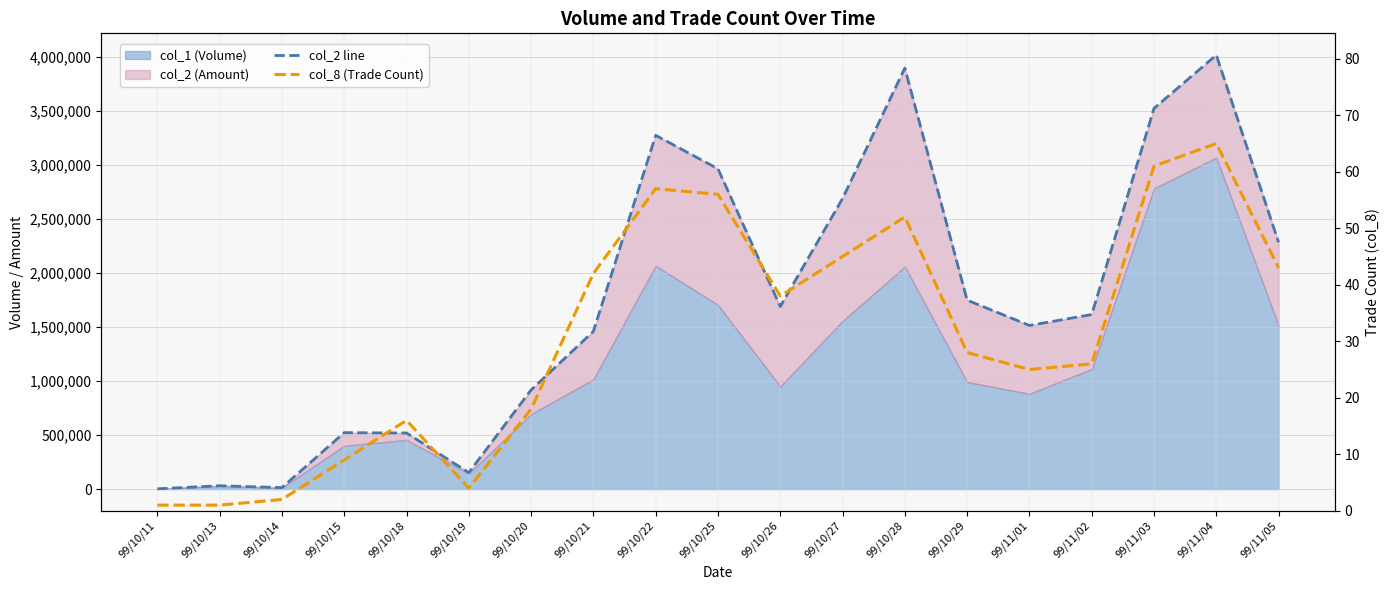

True or false: col_2 line has a value of 1689910 at 99/10/26.

True